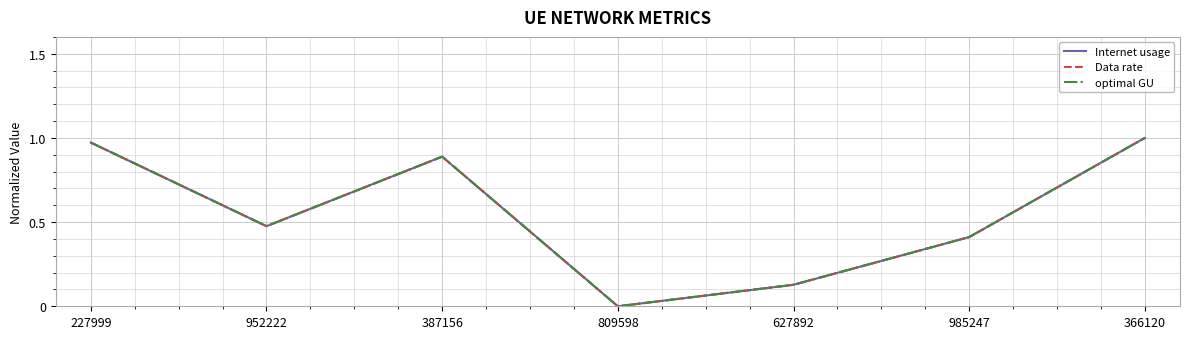

How many interior local valleys does the Data rate series have?

2